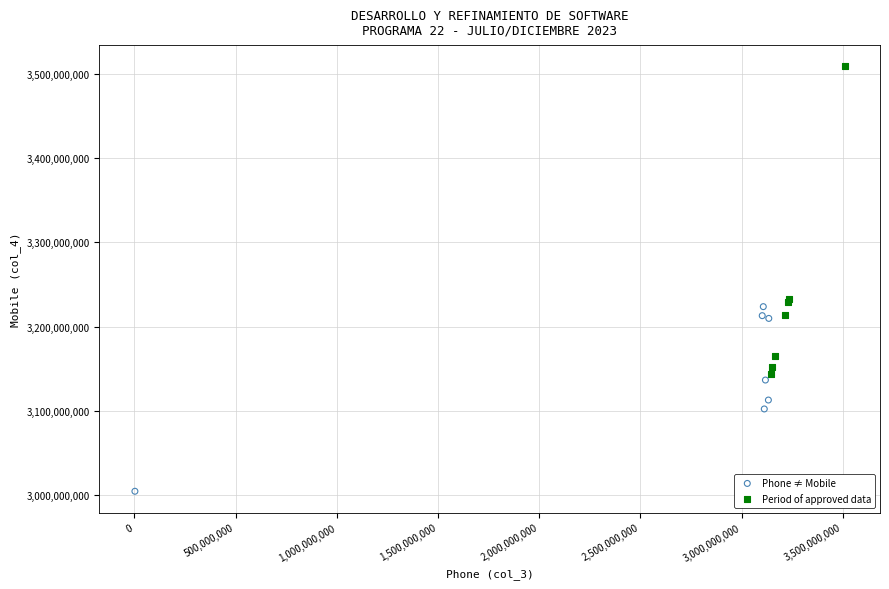

What are all the series names shown in the legend?

Phone ≠ Mobile, Period of approved data